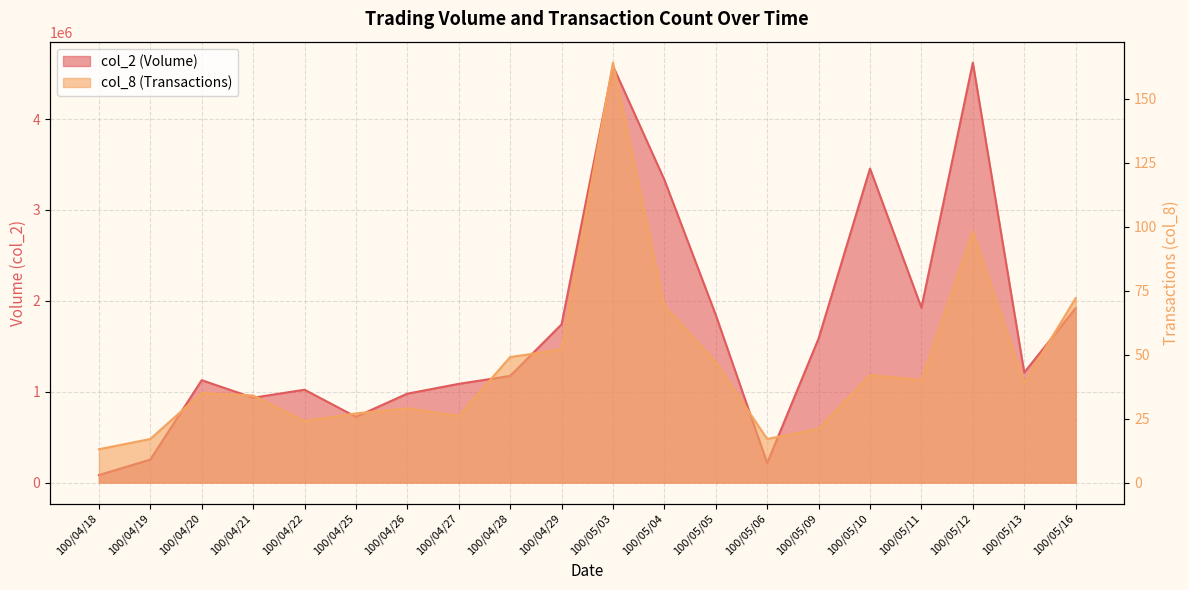

Where does the col_2 series first go above 1210950?

100/04/29